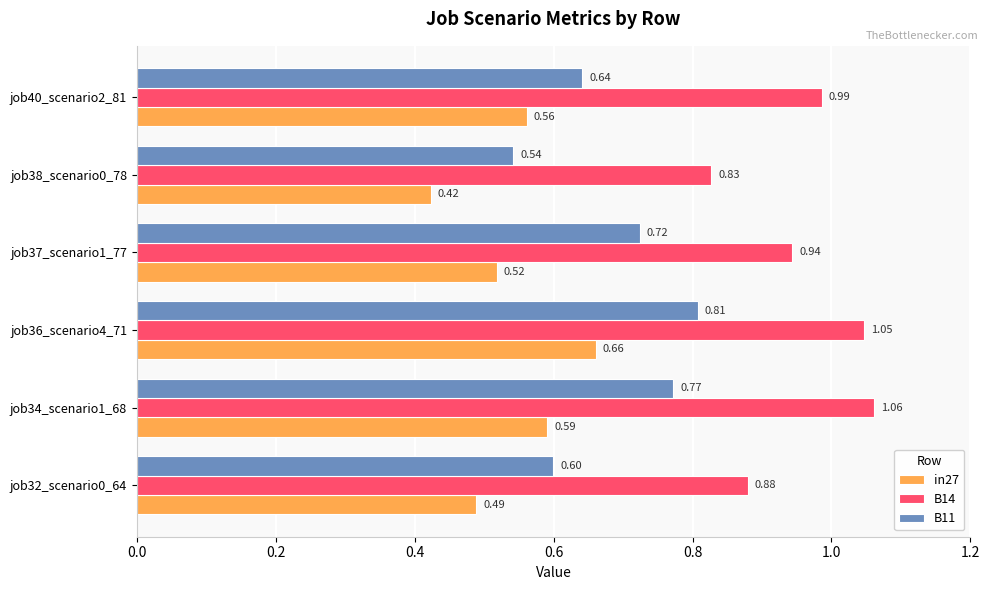

Which series has the largest range (max minus min)?

B11